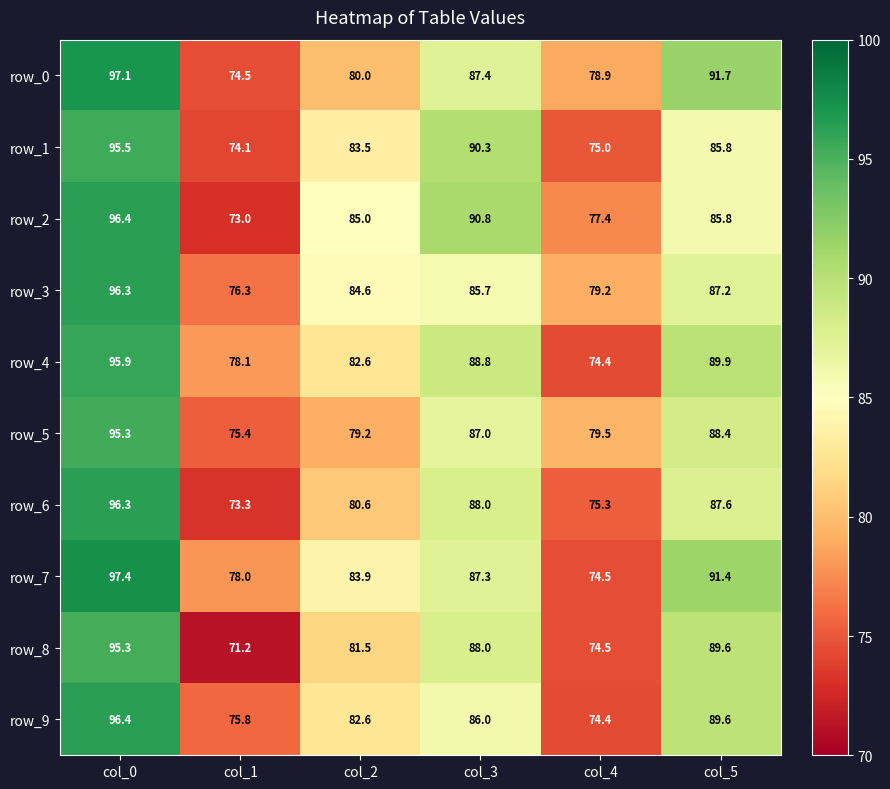

At how many categories does at least one series exceed 73?

6